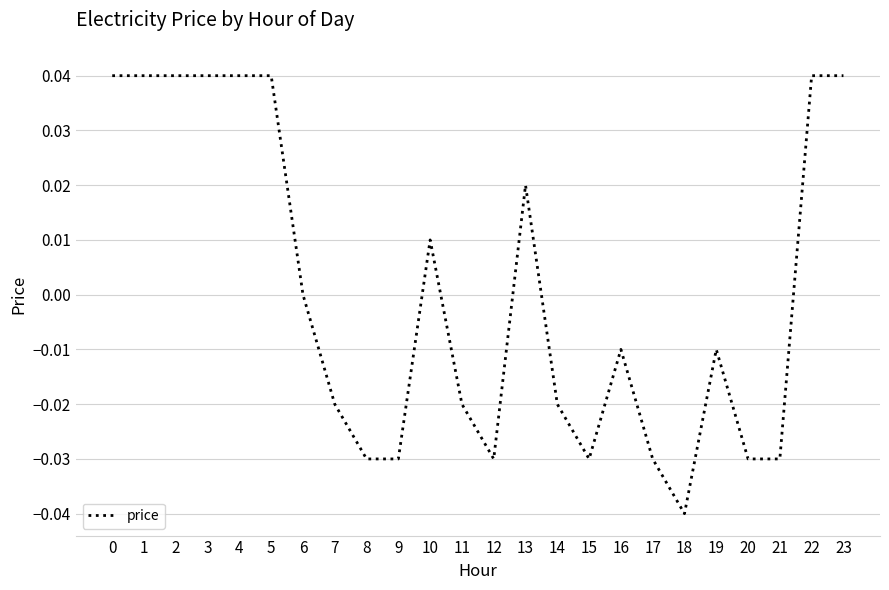

Does the chart display data point markers on the line(s)?

No